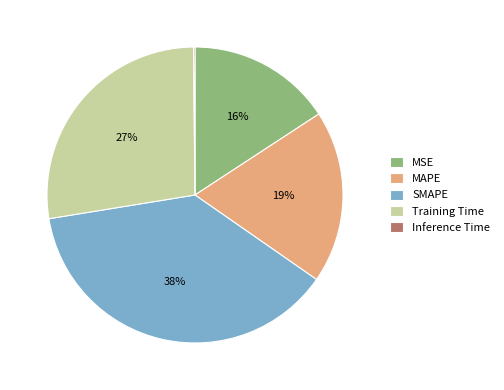

Do Training Time and MAPE together represent more than half of the pie?

No